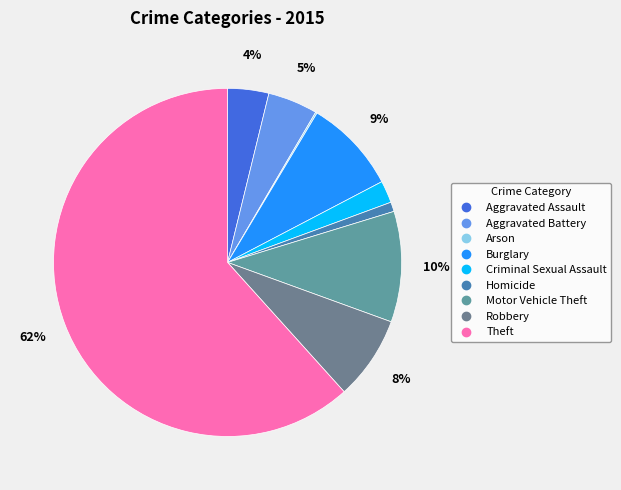

What is the ratio of the value at Motor Vehicle Theft to the value at Arson?

70.0